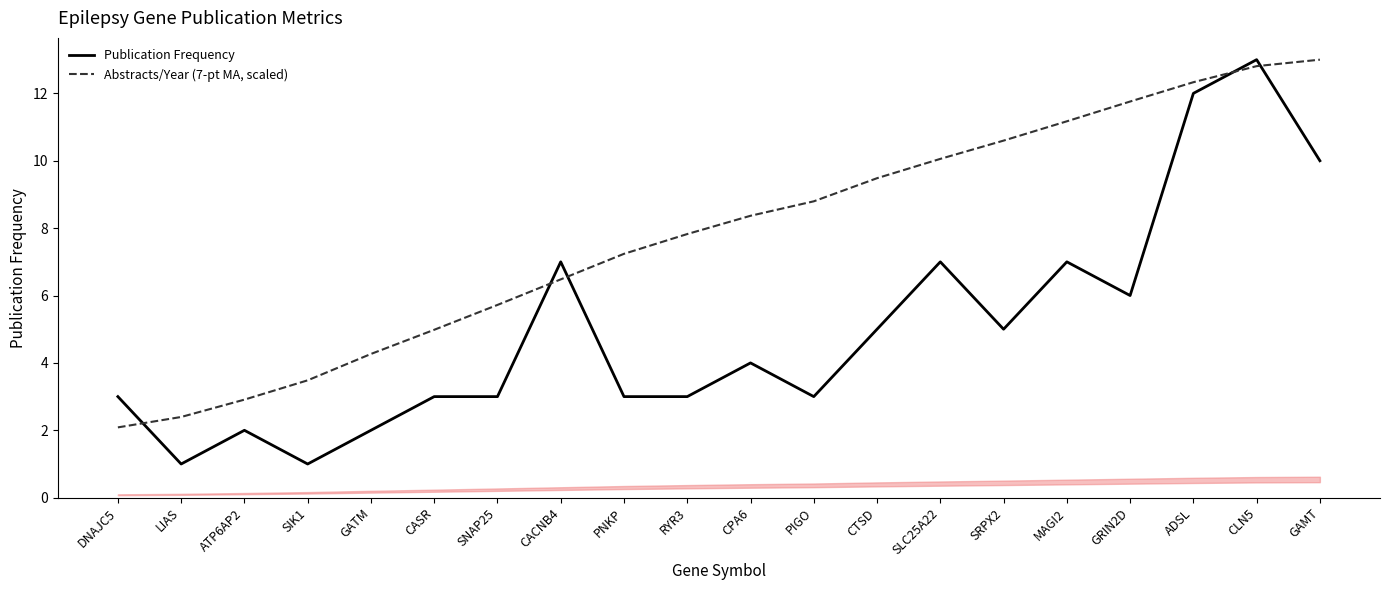

What is the sum of the Publication Frequency values at CPA6 and CTSD?

9.0